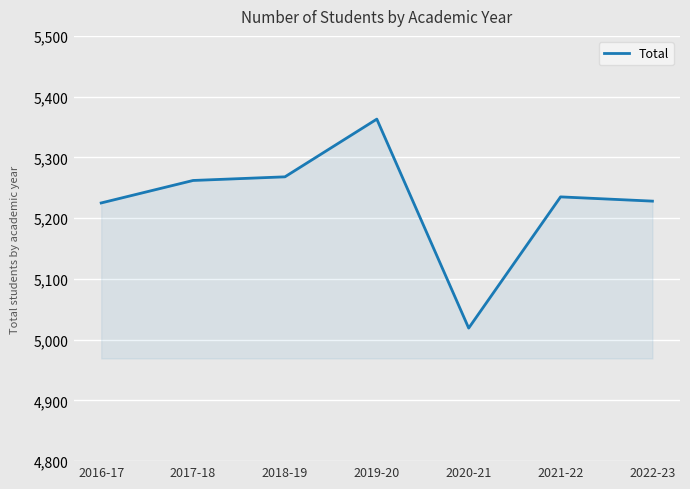

What is the difference between the maximum and second lowest values?

138